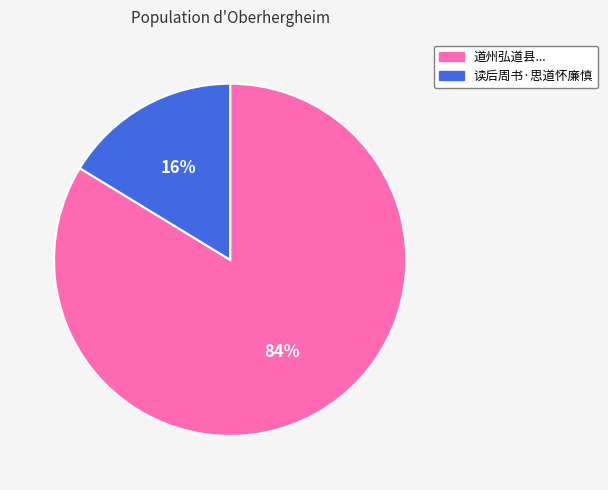

To the nearest percent, what is the average slice percentage?

50%